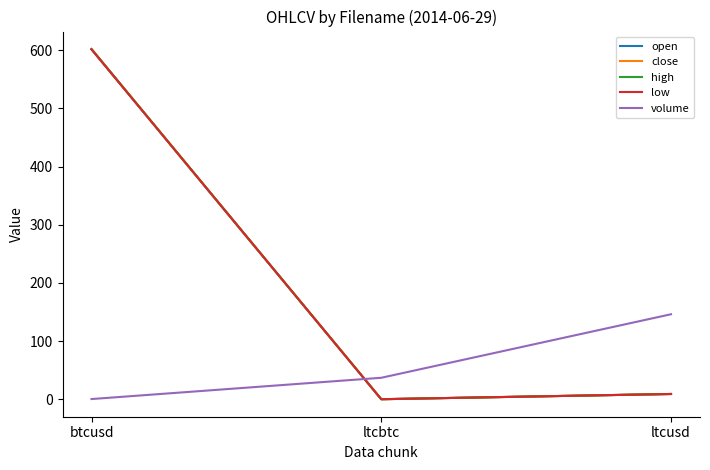

Does the chart display data point markers on the line(s)?

No